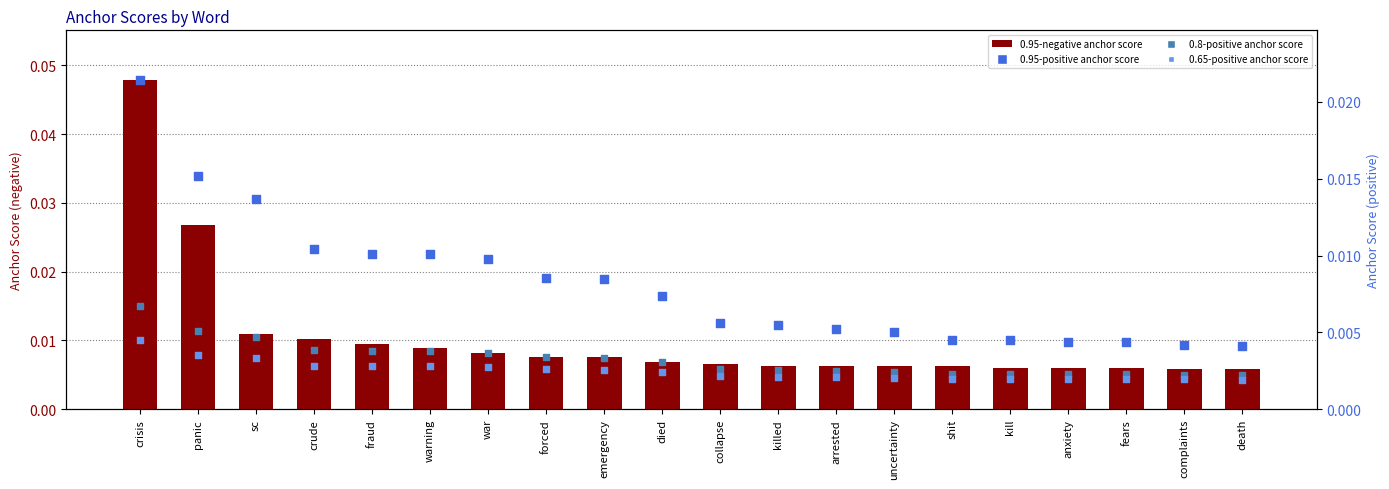

Which series reaches the minimum Y coordinate?

0.65-positive anchor score